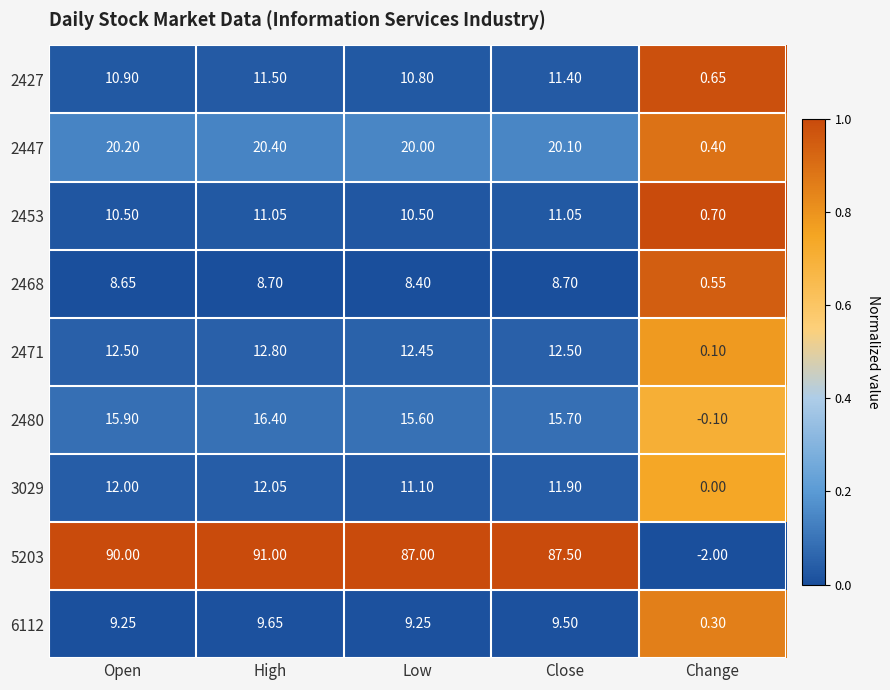

At which category is the sum across all series the highest?

High